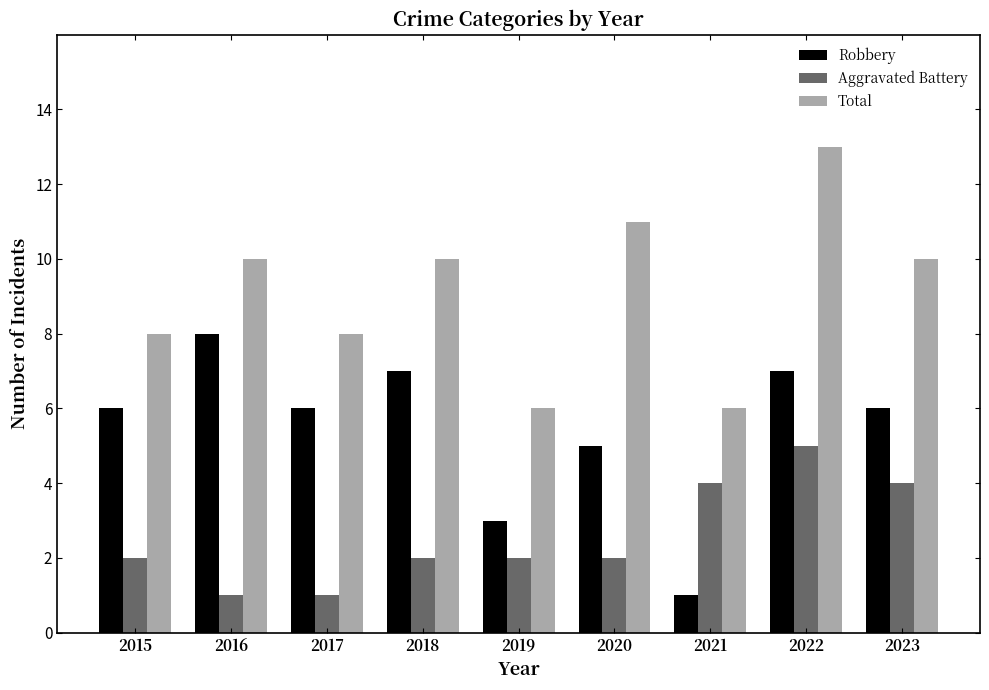

Is it true that Aggravated Battery equals 4 at 2021?

True